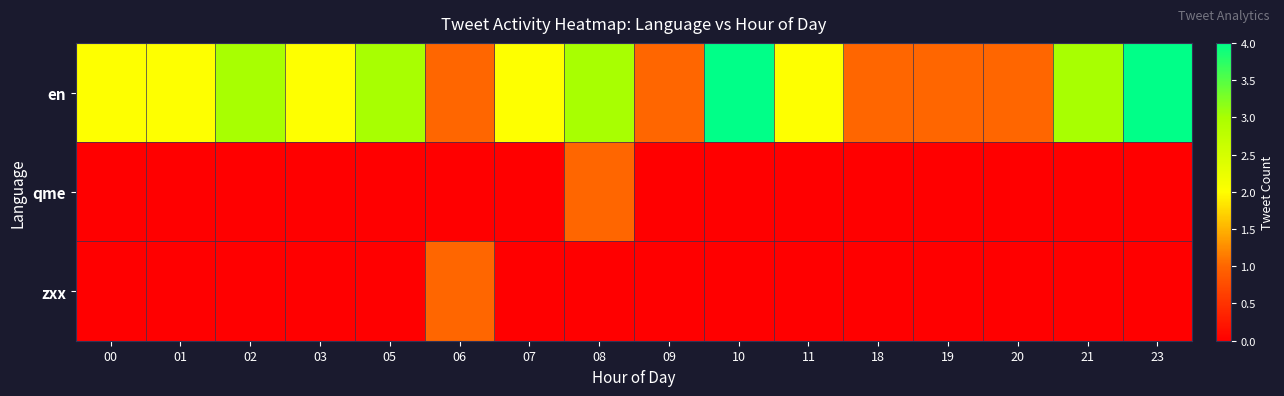

Which series has the widest spread of values?

en